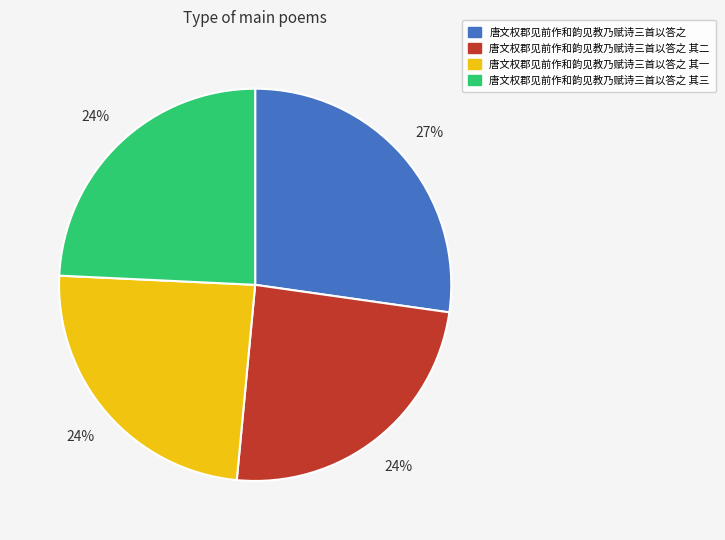

What percentage is the 唐文权郡见前作和韵见教乃赋诗三首以答之 其一 slice, to the nearest percent?

24%